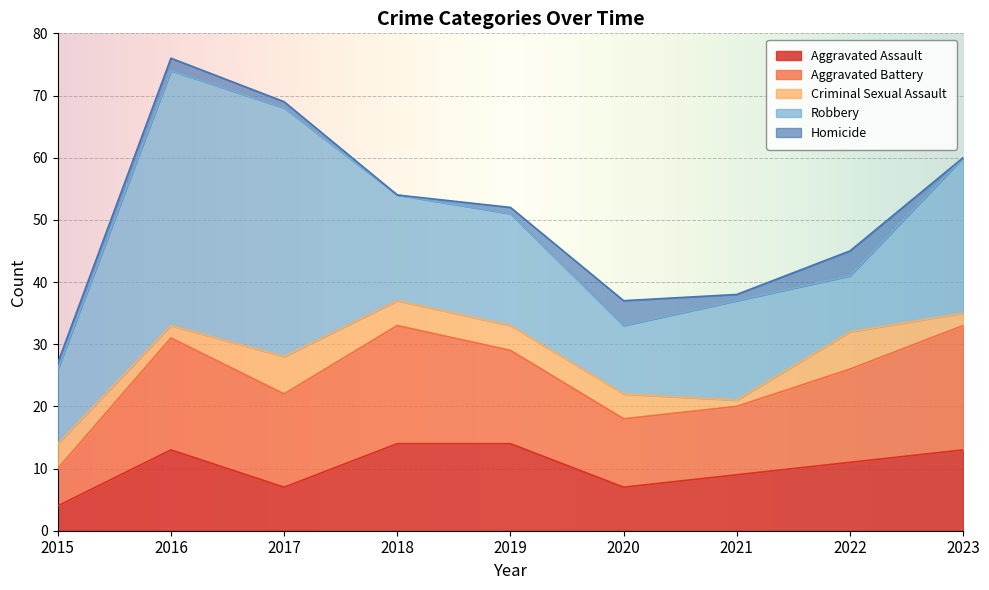

How many values in Homicide are above zero?

7